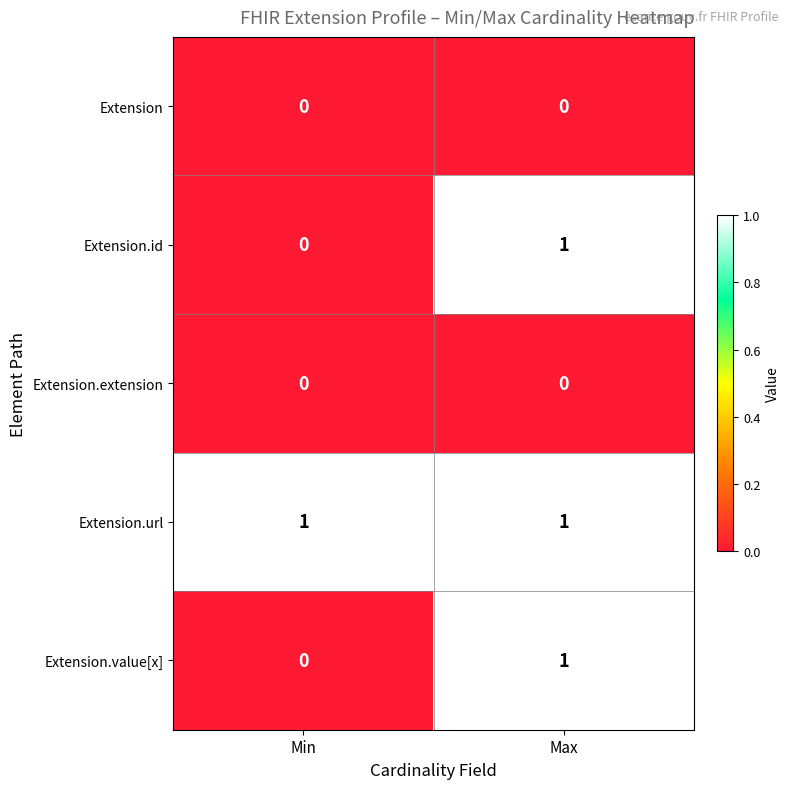

At which label is Extension.id closest to 0?

Min